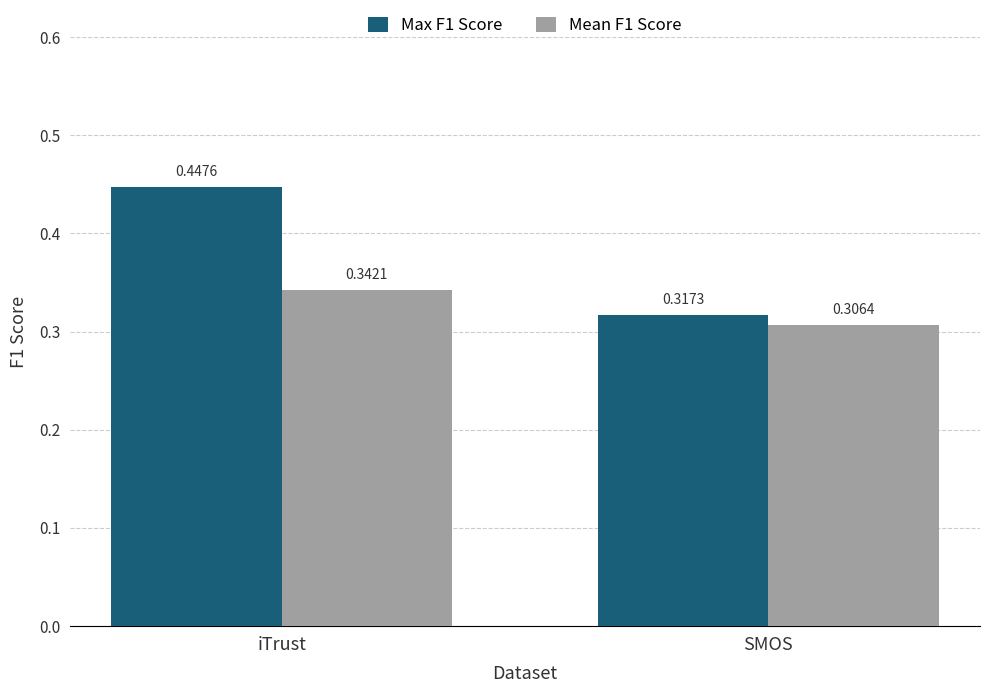

What is the label of the 2nd bar from the right?

iTrust